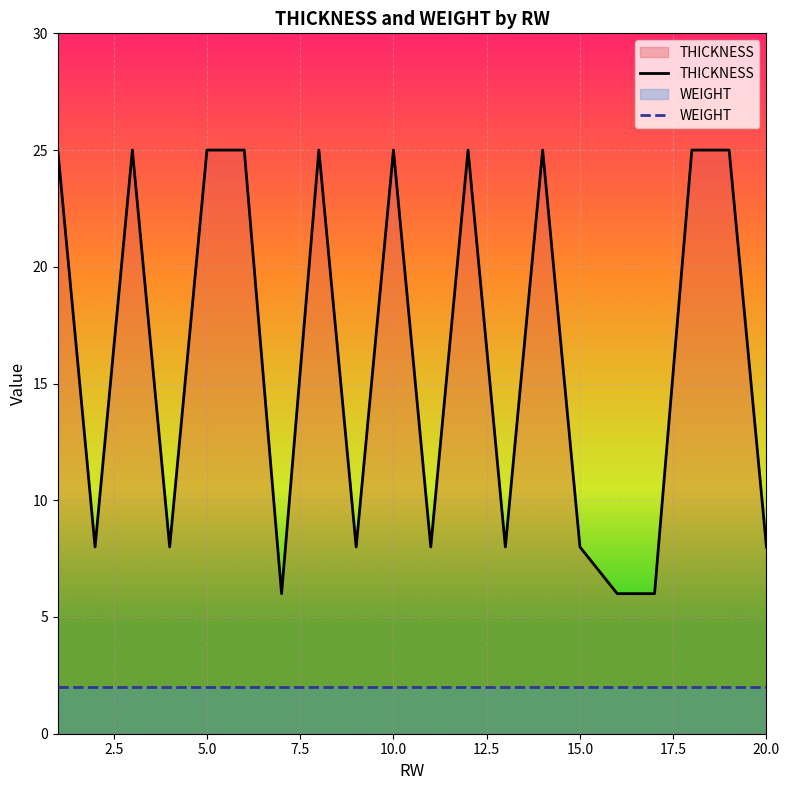

Rank the series by their average value, from lowest to highest.

WEIGHT, THICKNESS